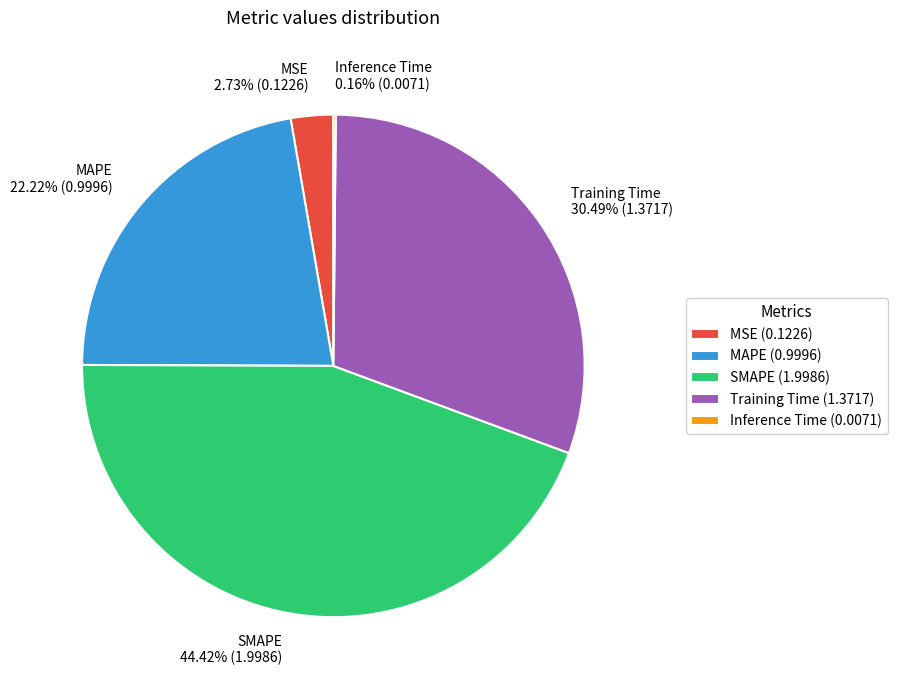

Does any single category account for the majority?

No